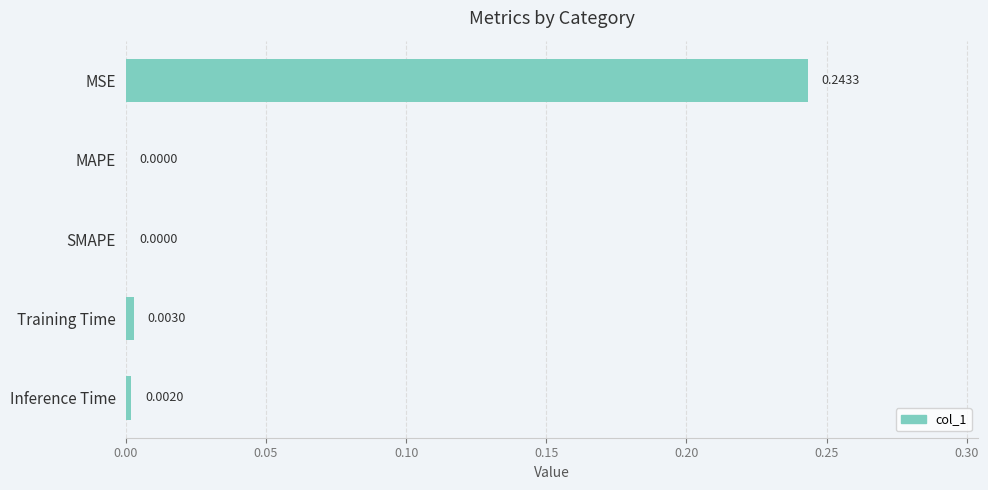

How many data points does each series have?

5